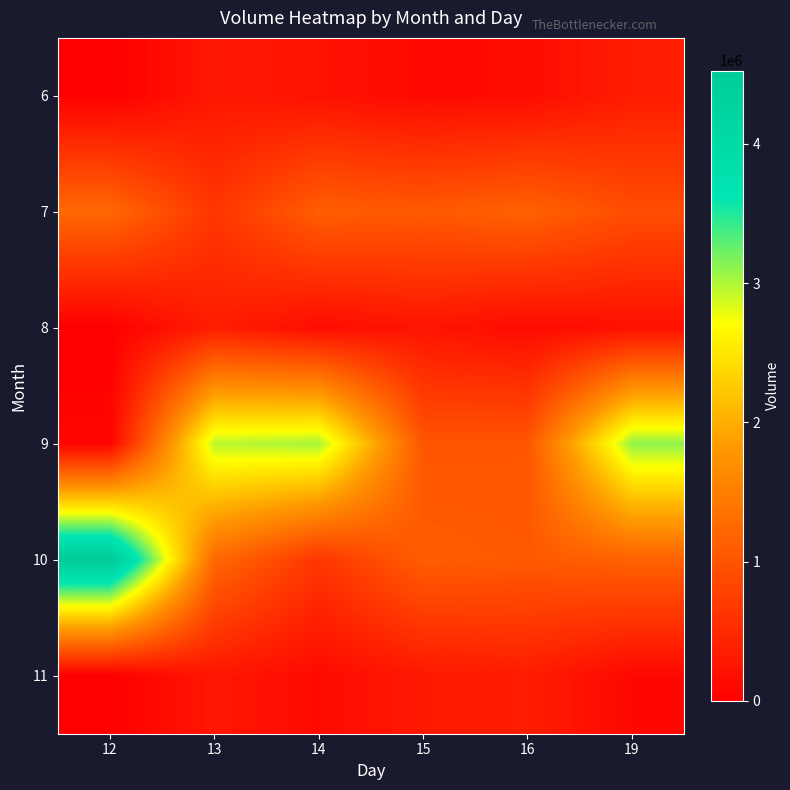

What is the difference between the highest and lowest values at 16?

1018870